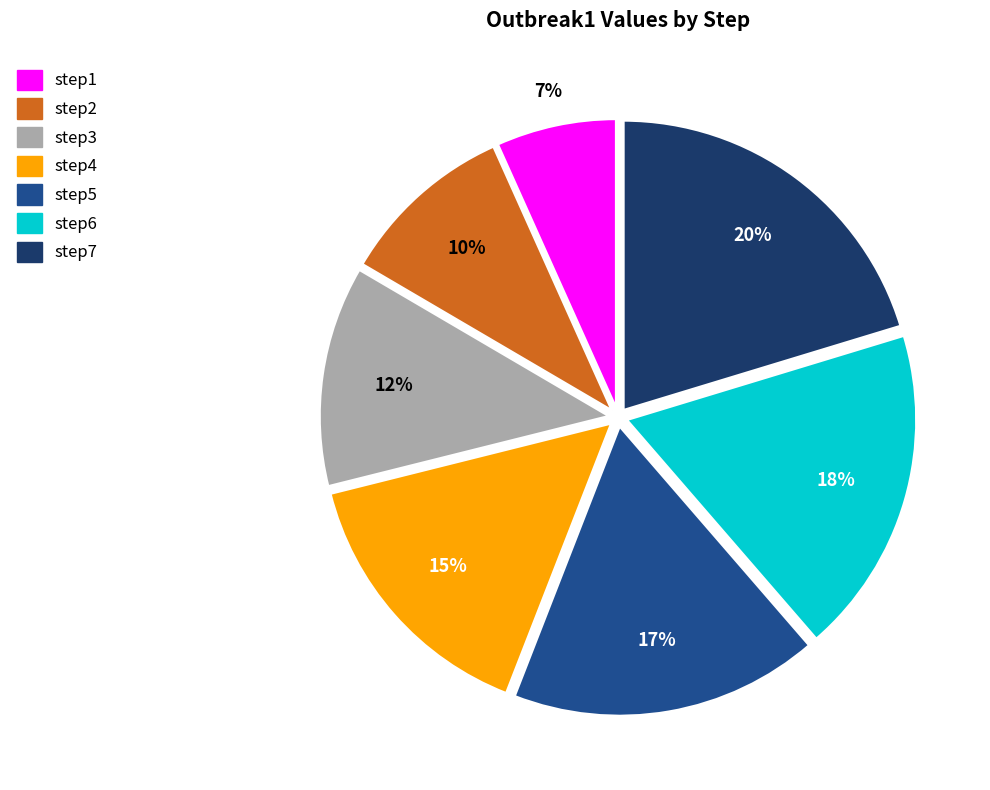

How many segments does this pie chart have?

7